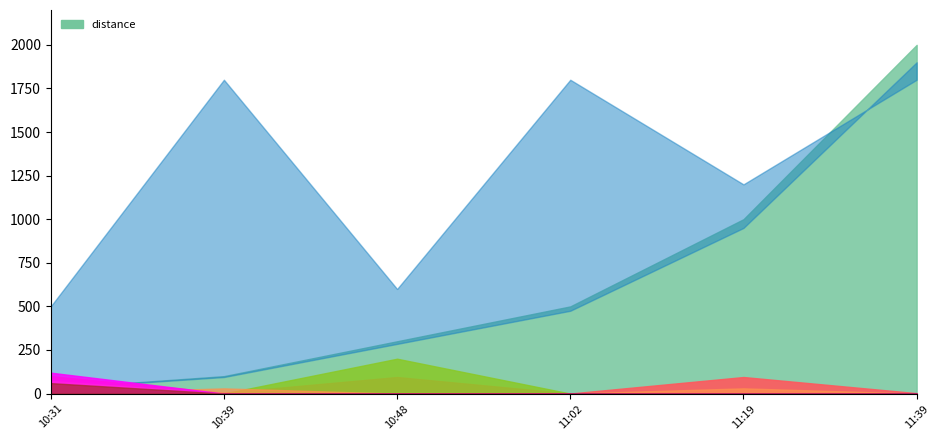

Count the number of values greater than 500.

2